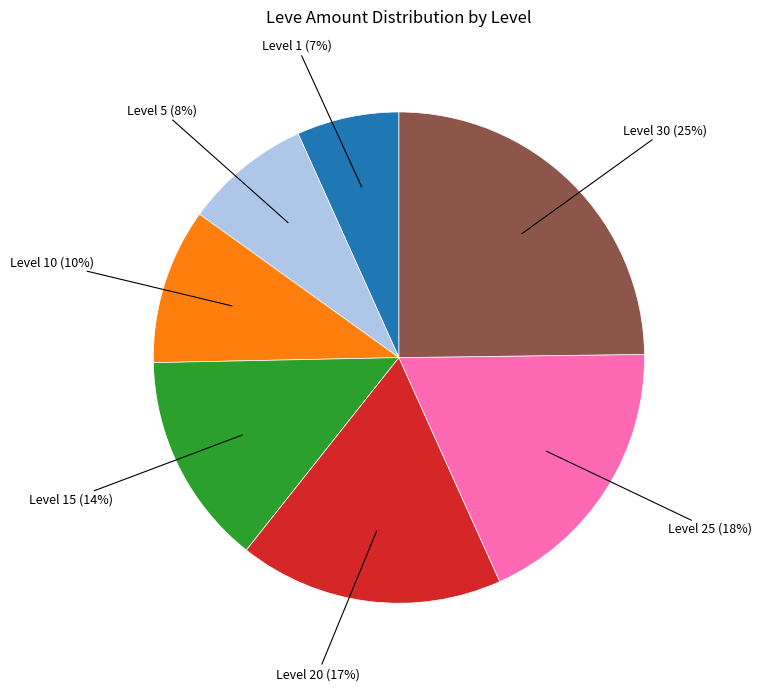

To the nearest percent, what is the difference between the largest and smallest slice percentages?

18%